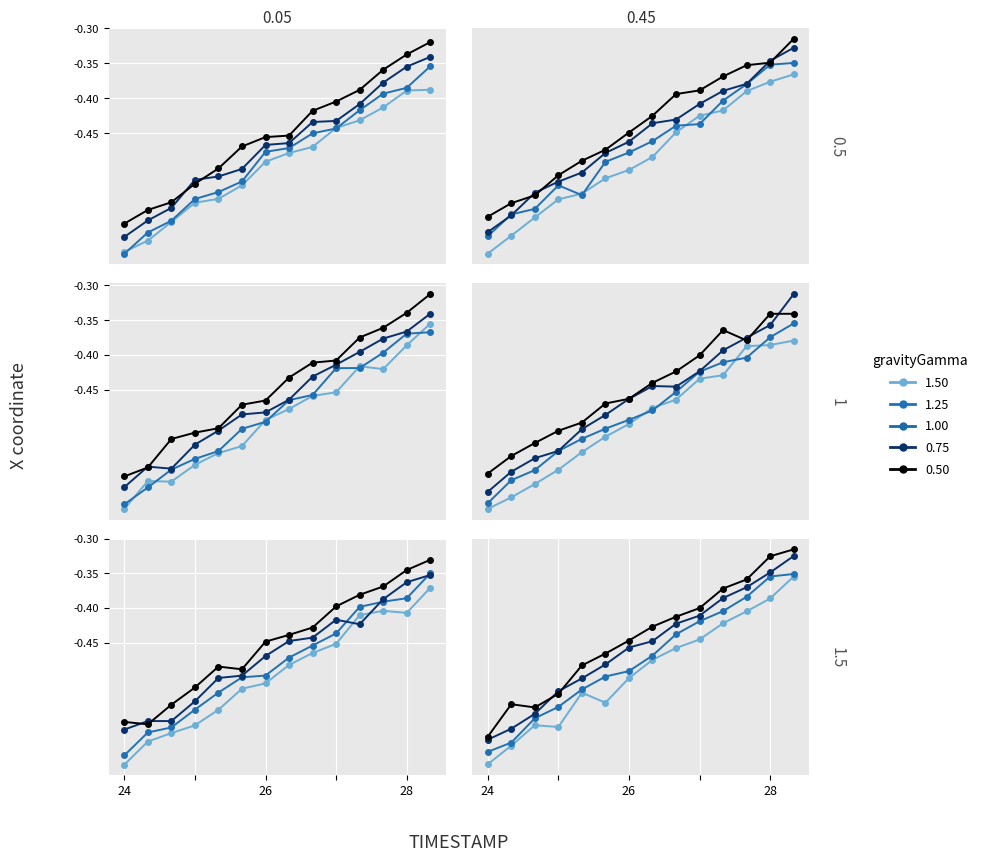

What is the minimum value for gravityGamma 0.50?

-0.6